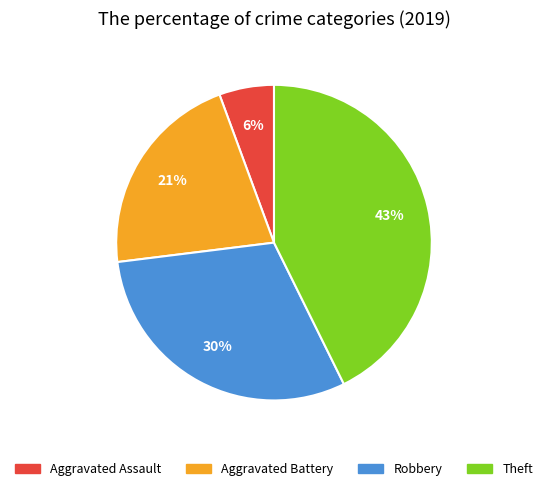

To the nearest percent, what is the combined percentage of Theft and Aggravated Battery?

64%